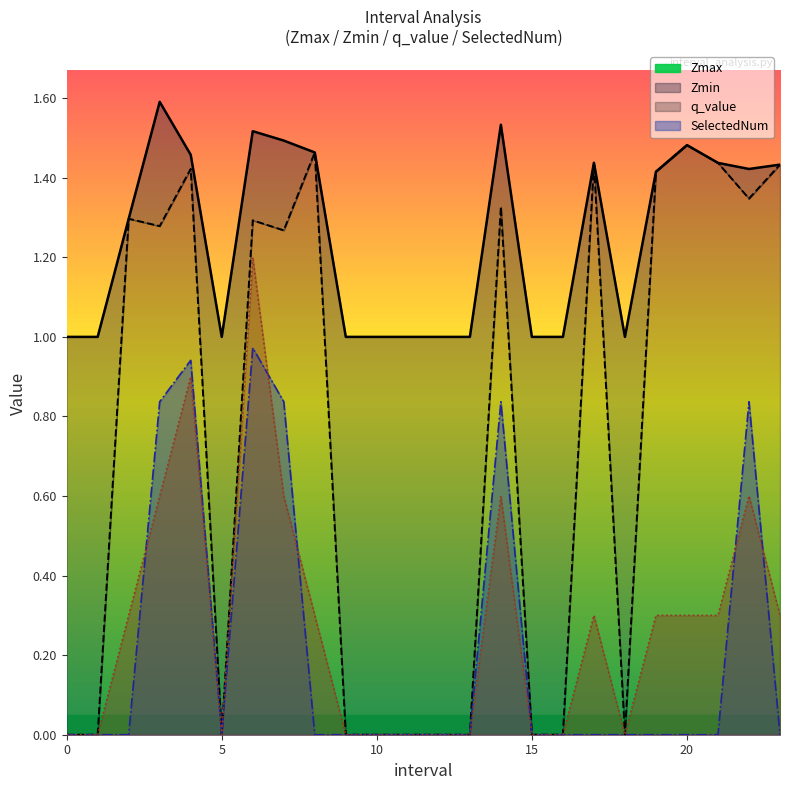

Is it true that Zmin equals 1.3 at 22.0?

True